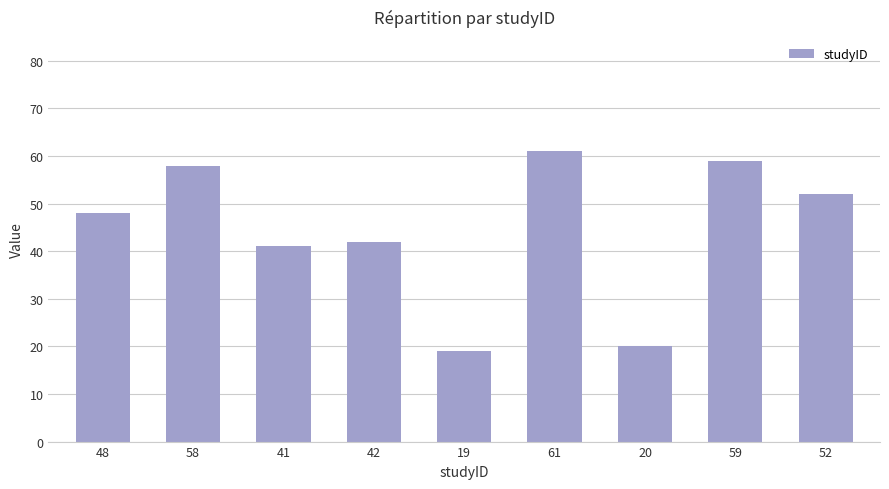

Are the bars horizontal?

No